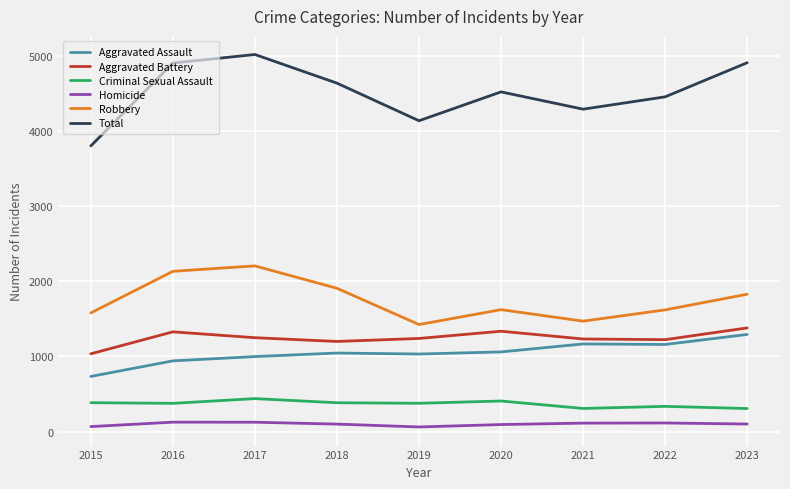

Which series has the largest total across all categories?

Total